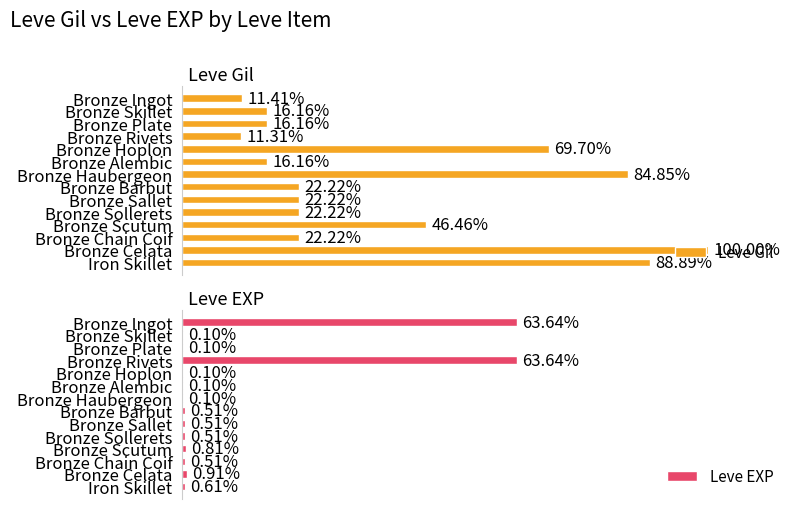

Rank the series at Bronze Haubergeon from highest to lowest value.

Leve Gil, Leve EXP